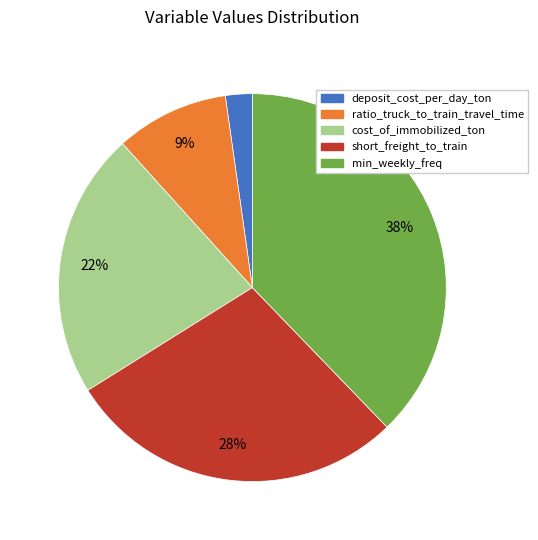

Which category has the smallest portion of the pie?

deposit_cost_per_day_ton